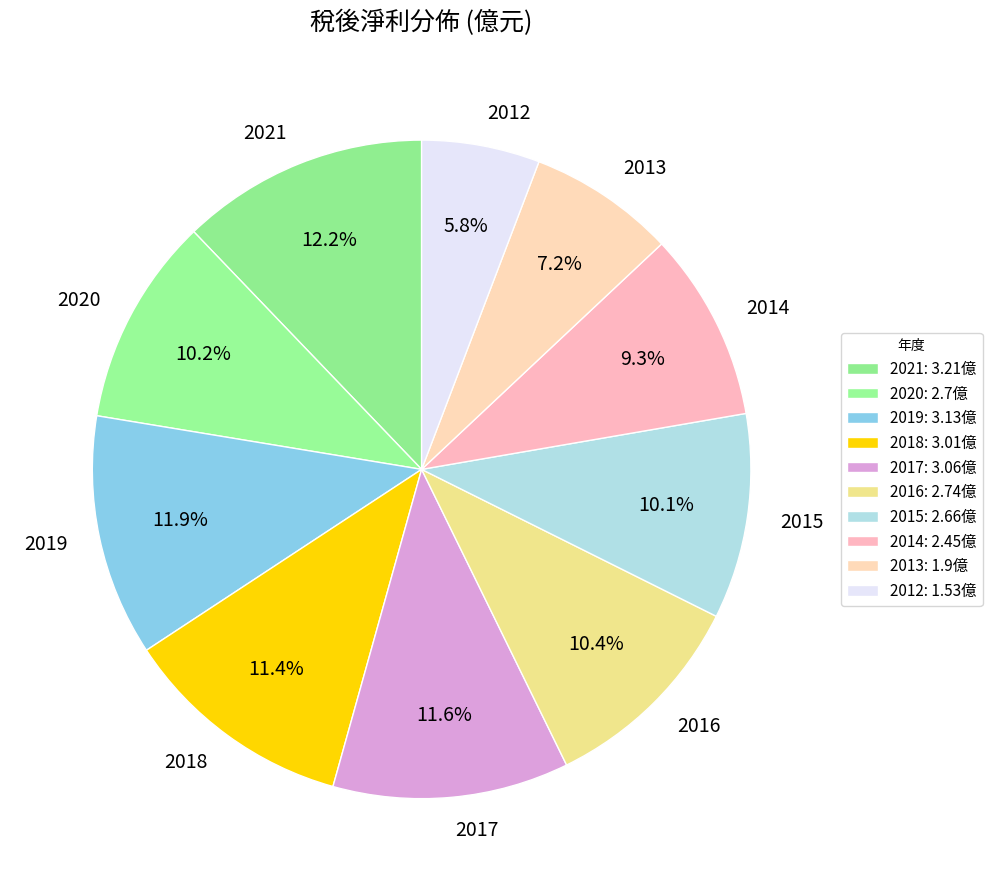

Is it true that 2016 is 22% of the pie?

False